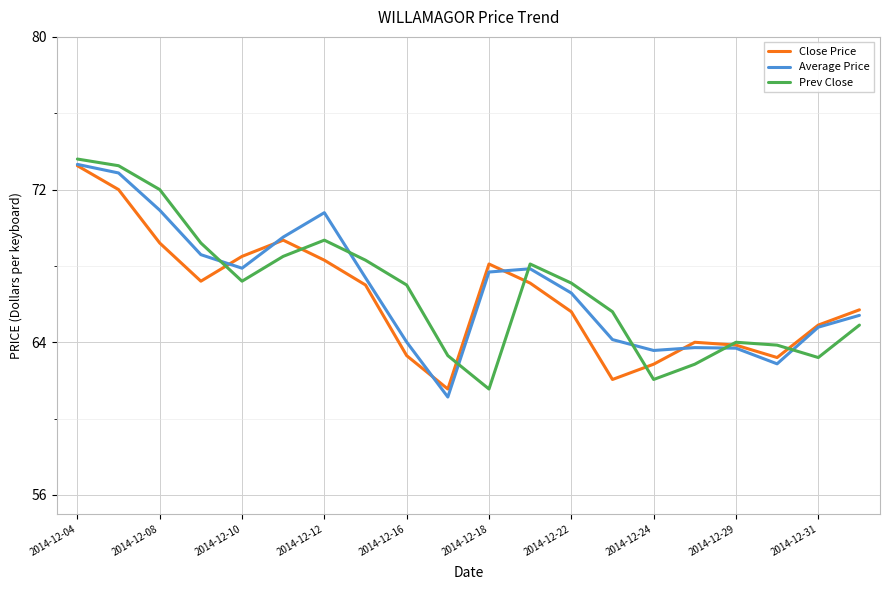

What is the minimum value shown in the chart?

61.1